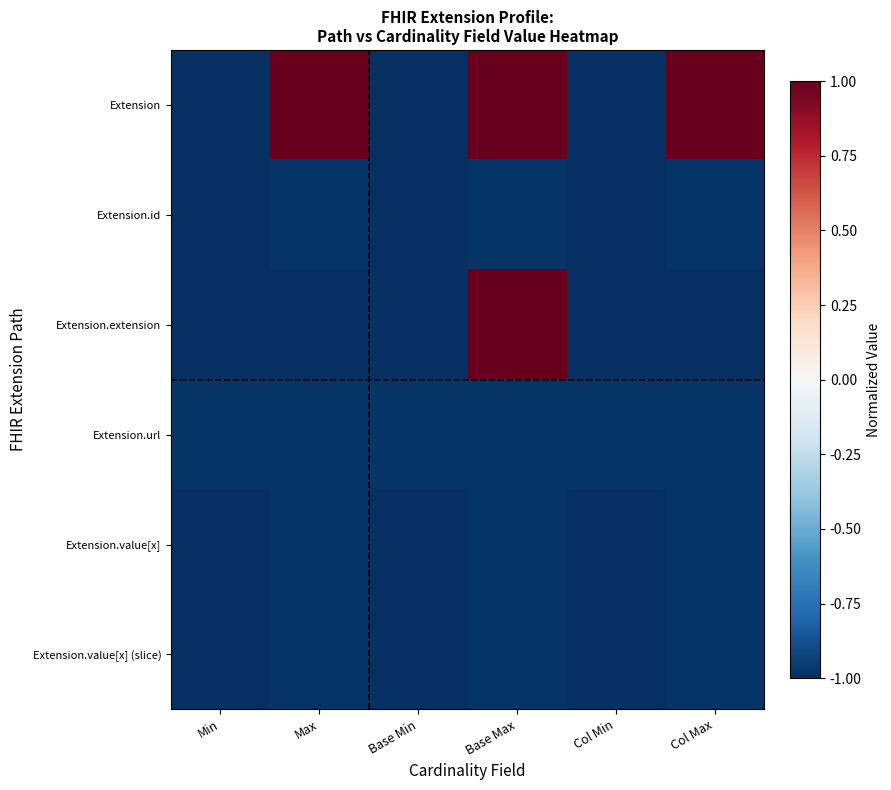

Reading right to left, extract all data points from this chart.

Extension: Col Max=1.0	Col Min=-1.0	Base Max=1.0	Base Min=-1.0	Max=1.0	Min=-1.0
Extension.id: Col Max=-1.0	Col Min=-1.0	Base Max=-1.0	Base Min=-1.0	Max=-1.0	Min=-1.0
Extension.extension: Col Max=-1.0	Col Min=-1.0	Base Max=1.0	Base Min=-1.0	Max=-1.0	Min=-1.0
Extension.url: Col Max=-1.0	Col Min=-1.0	Base Max=-1.0	Base Min=-1.0	Max=-1.0	Min=-1.0
Extension.value[x]: Col Max=-1.0	Col Min=-1.0	Base Max=-1.0	Base Min=-1.0	Max=-1.0	Min=-1.0
Extension.value[x] (slice): Col Max=-1.0	Col Min=-1.0	Base Max=-1.0	Base Min=-1.0	Max=-1.0	Min=-1.0